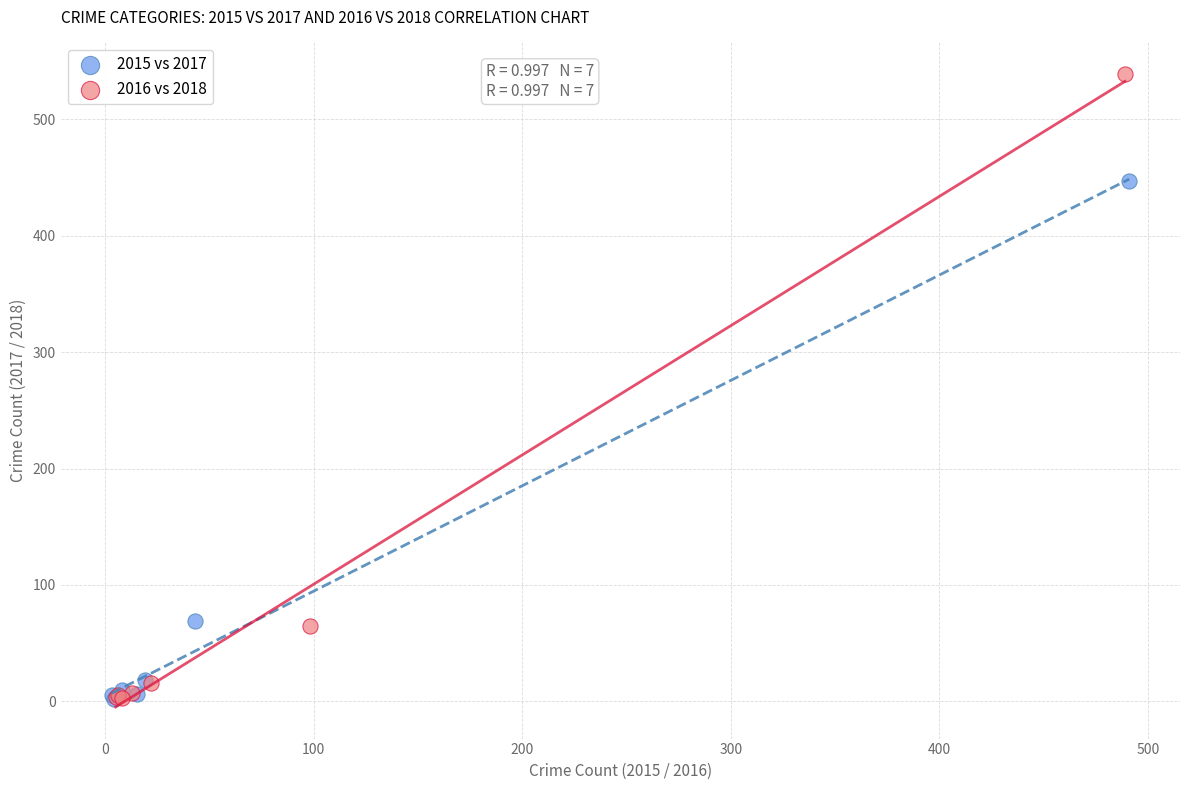

Which series has the widest spread of Y values?

2016 vs 2018